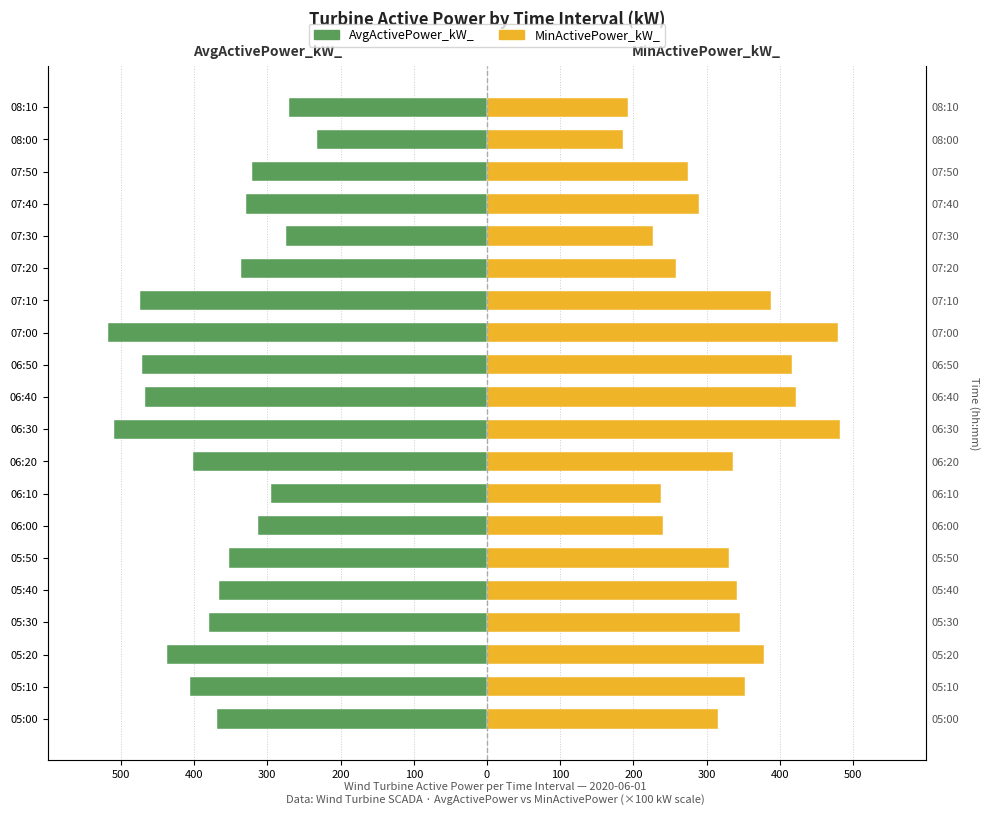

Which series has the widest spread of values?

MinActivePower_kW_